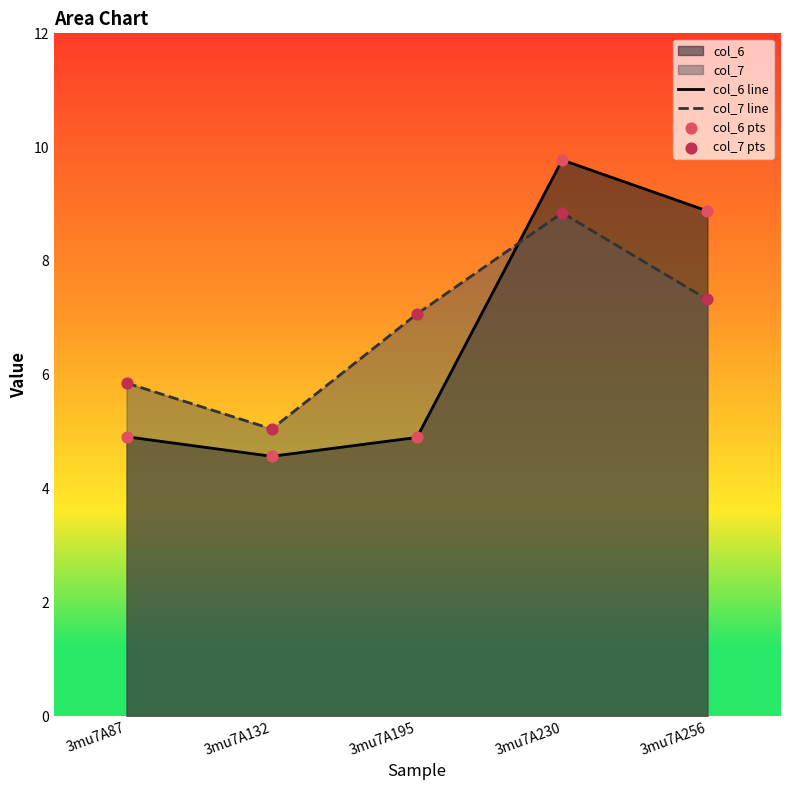

What is the spread (max minus min) of values at 3mu7A230?

0.9